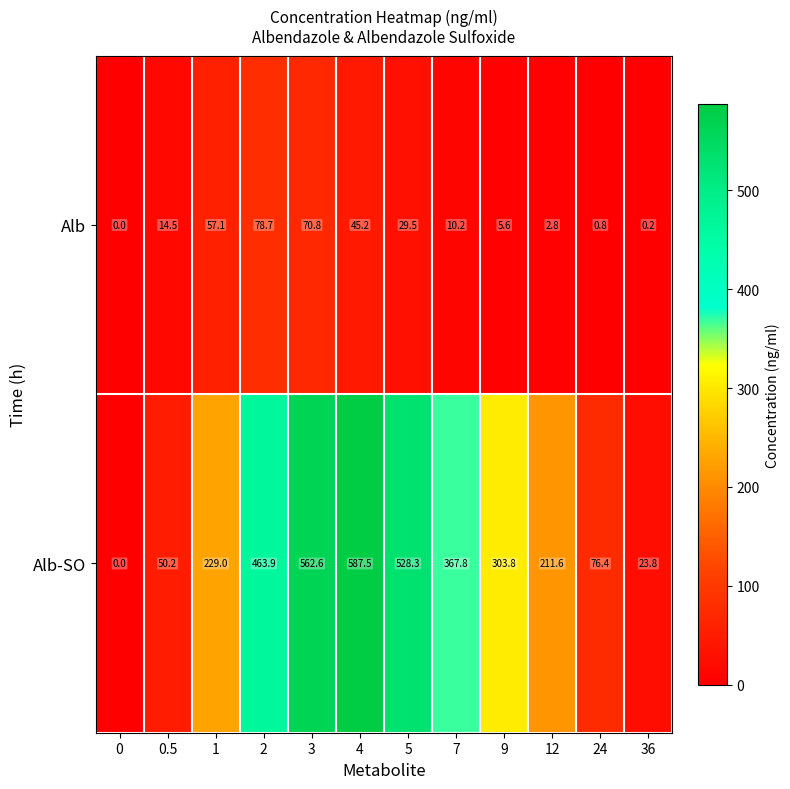

How many data points in Alb are less than 14?

6